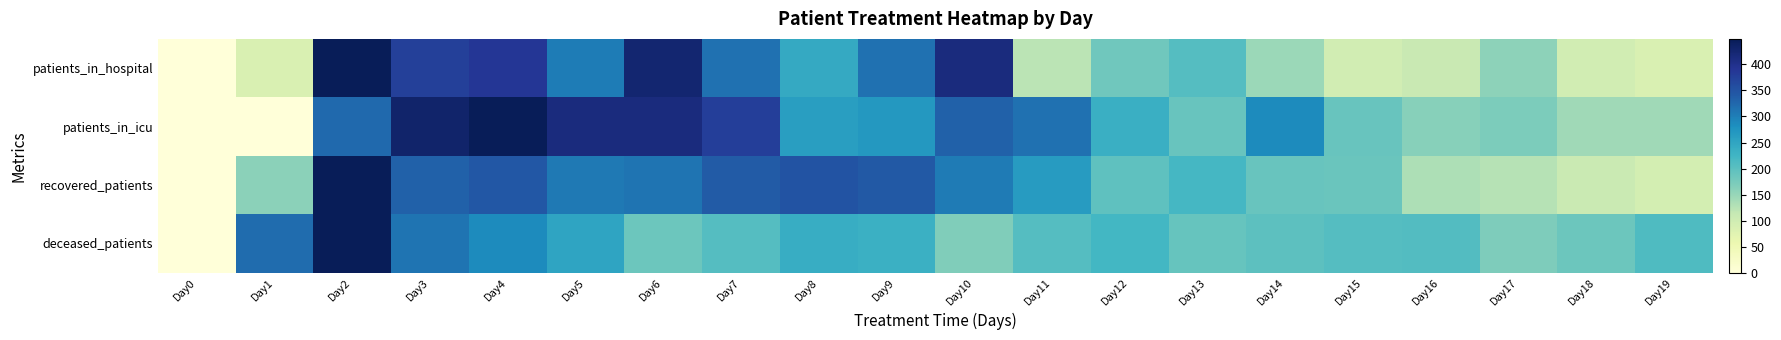

Reading right to left, list all the values displayed in this chart.

patients_in_hospital: Day19=0.2	Day18=0.2	Day17=0.4	Day16=0.2	Day15=0.2	Day14=0.3	Day13=0.5	Day12=0.4	Day11=0.3	Day10=0.9	Day9=0.7	Day8=0.5	Day7=0.7	Day6=0.9	Day5=0.7	Day4=0.9	Day3=0.8	Day2=1.0	Day1=0.2	Day0=0.0
patients_in_icu: Day19=0.3	Day18=0.3	Day17=0.4	Day16=0.4	Day15=0.4	Day14=0.6	Day13=0.4	Day12=0.5	Day11=0.7	Day10=0.7	Day9=0.6	Day8=0.6	Day7=0.8	Day6=0.9	Day5=0.9	Day4=1.0	Day3=1.0	Day2=0.7	Day1=0.0	Day0=0.0
recovered_patients: Day19=0.2	Day18=0.2	Day17=0.3	Day16=0.3	Day15=0.4	Day14=0.4	Day13=0.5	Day12=0.4	Day11=0.6	Day10=0.7	Day9=0.8	Day8=0.8	Day7=0.8	Day6=0.7	Day5=0.7	Day4=0.8	Day3=0.7	Day2=1.0	Day1=0.4	Day0=0.0
deceased_patients: Day19=0.5	Day18=0.4	Day17=0.4	Day16=0.5	Day15=0.5	Day14=0.4	Day13=0.4	Day12=0.5	Day11=0.5	Day10=0.4	Day9=0.5	Day8=0.5	Day7=0.5	Day6=0.4	Day5=0.6	Day4=0.6	Day3=0.7	Day2=1.0	Day1=0.7	Day0=0.0